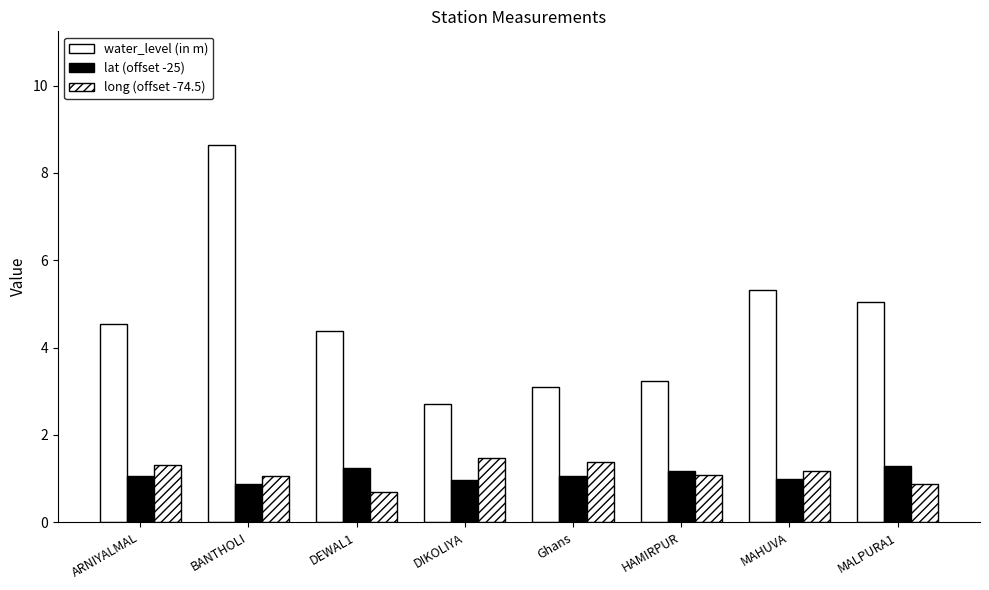

How many data points does each series have?

8